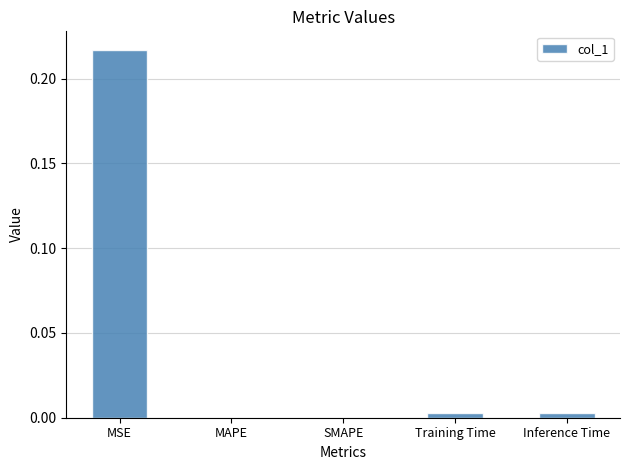

The chart shows a value of -0.1 at SMAPE. True or false?

False